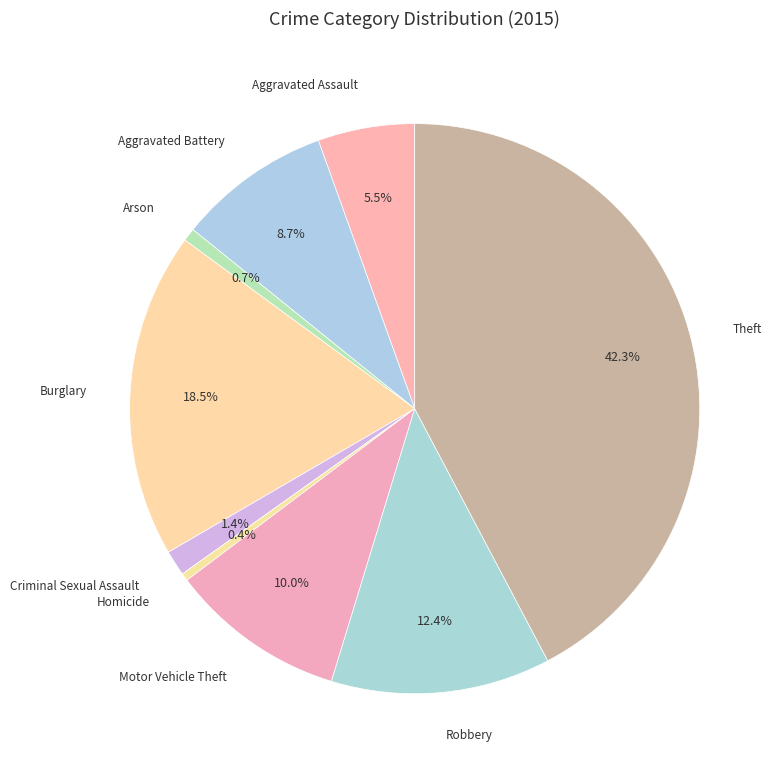

How many segments does this pie chart have?

9